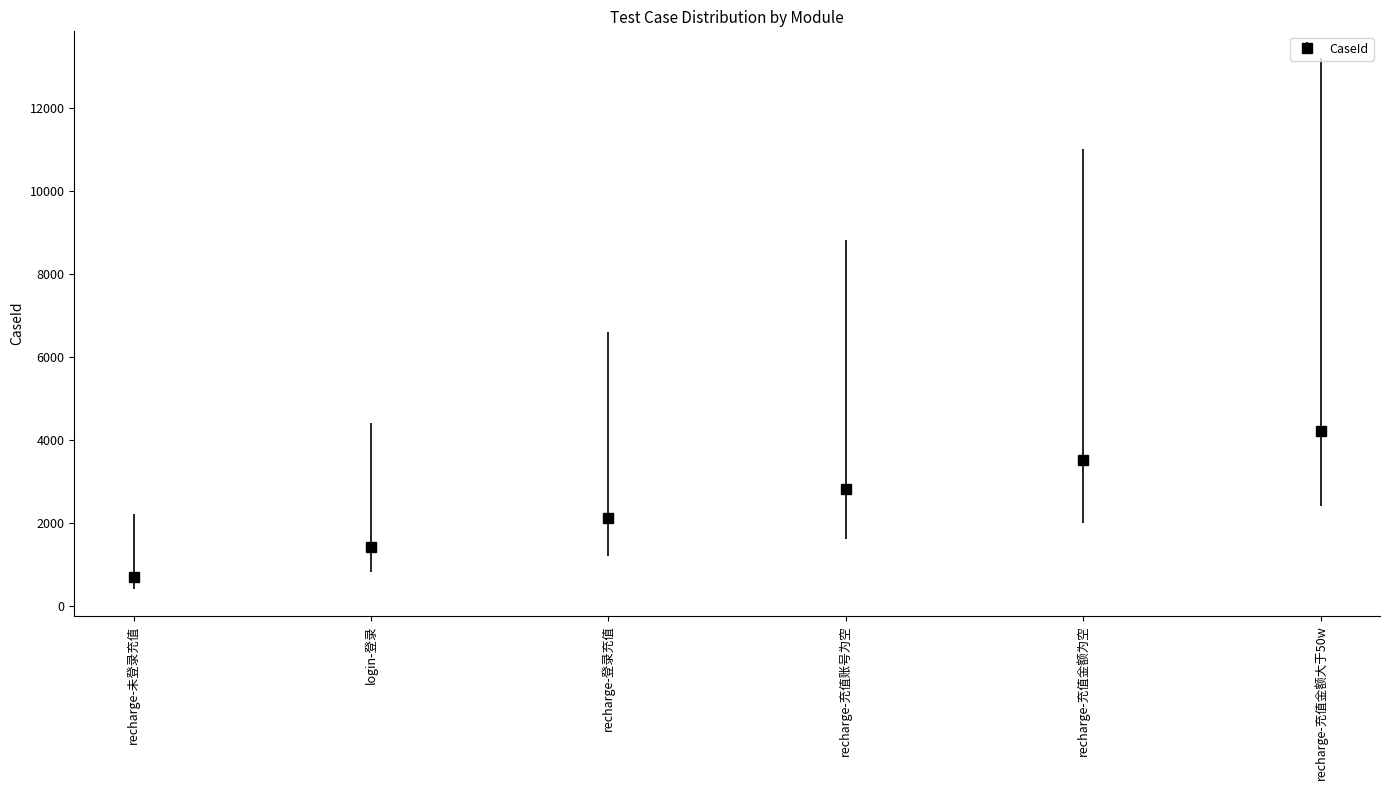

Reading left to right, extract all data points from this chart.

recharge-未登录充值=700	login-登录=1400	recharge-登录充值=2100	recharge-充值账号为空=2800	recharge-充值金额为空=3500	recharge-充值金额大于50w=4200